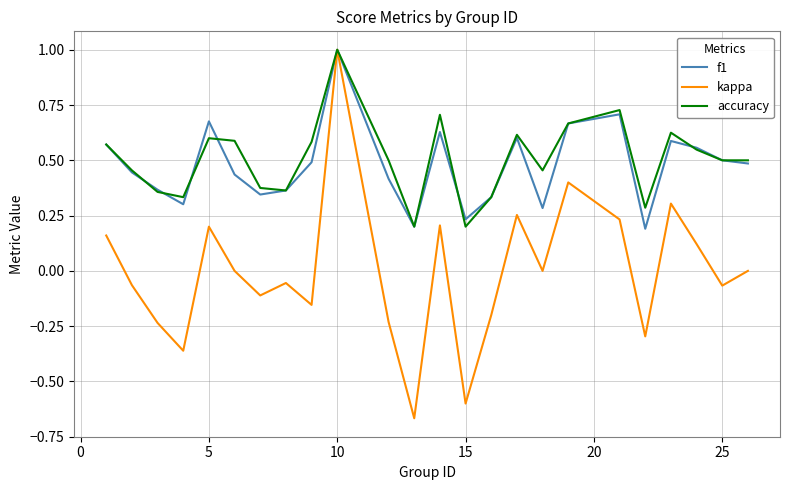

Which series has the largest range (max minus min)?

kappa